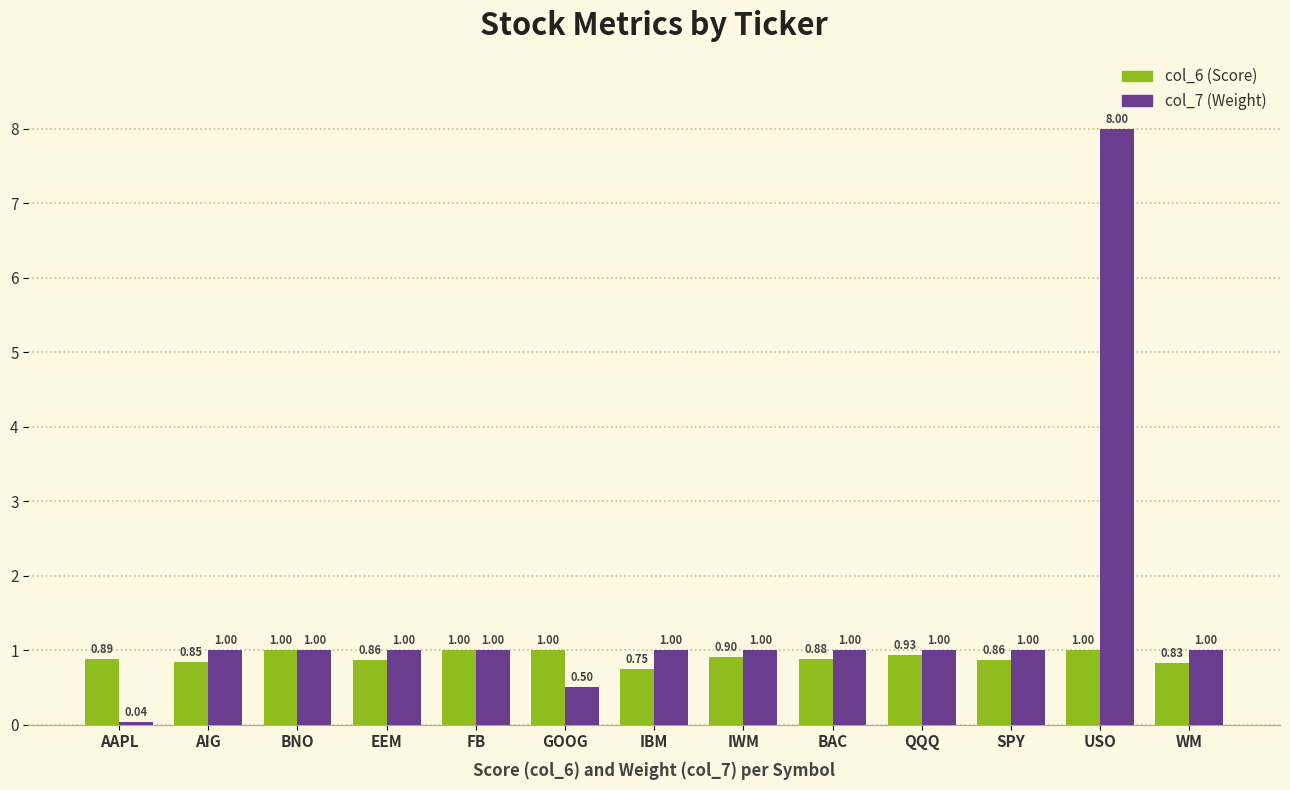

At which label does col_6 (Score) reach its minimum?

IBM